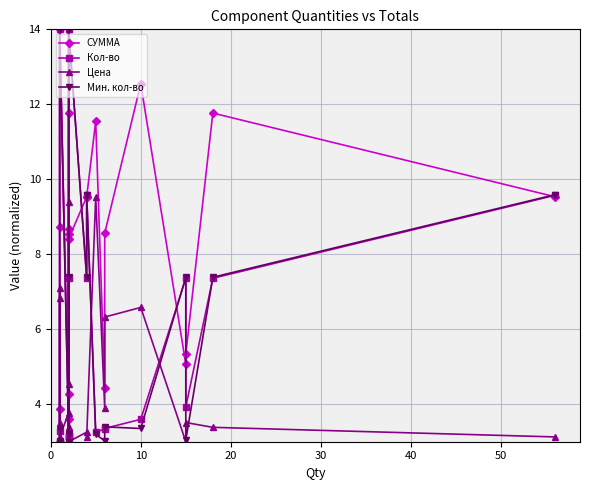

At how many categories does at least one series exceed 3?

20